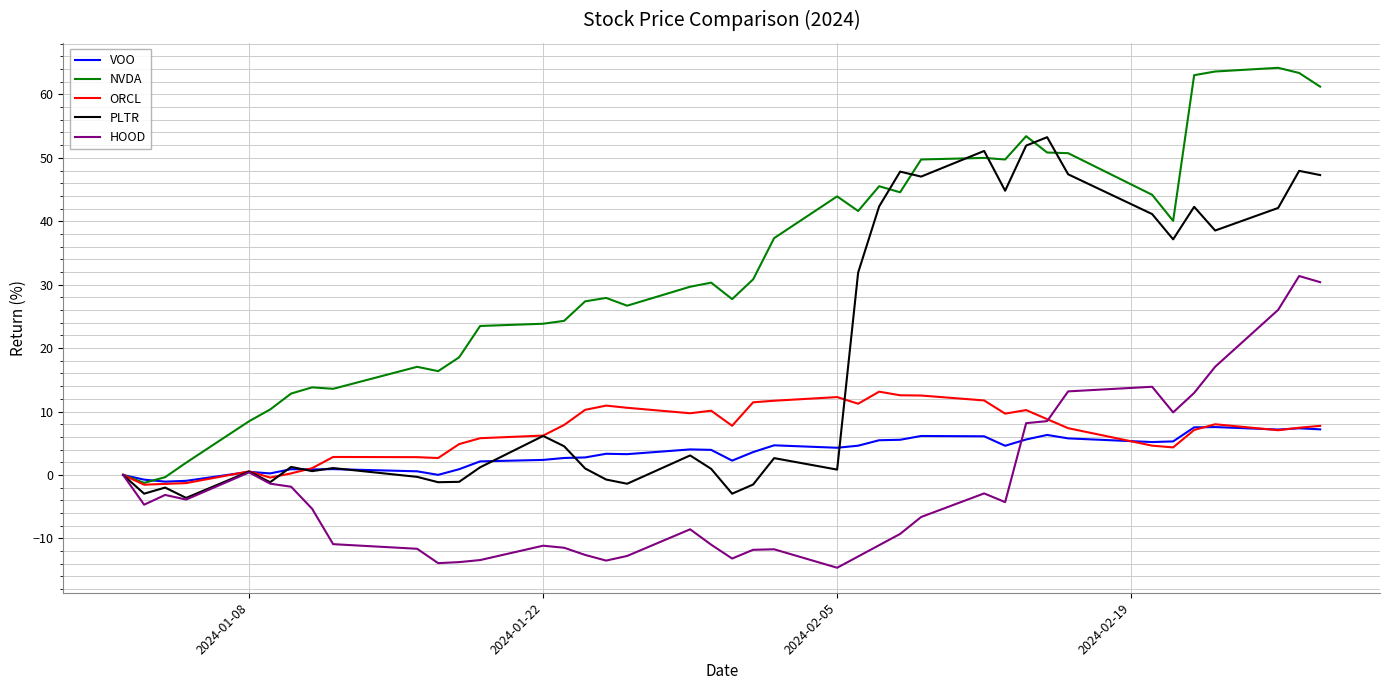

What is the highest value of the PLTR series?

53.3